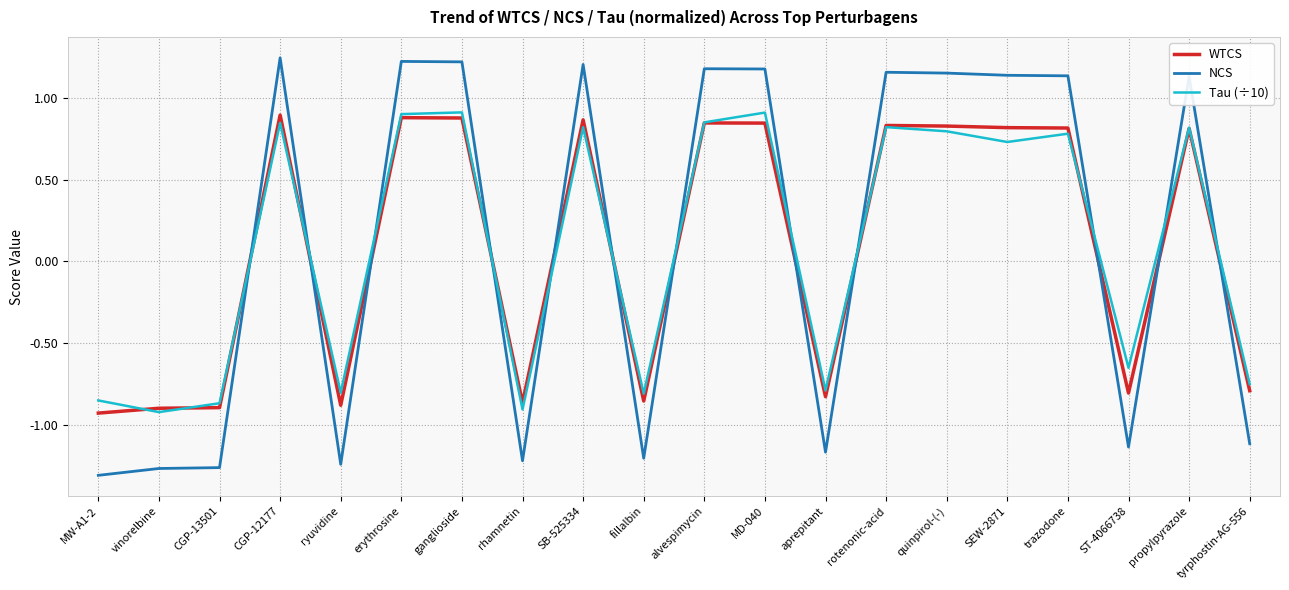

What position from the left is vinorelbine?

2